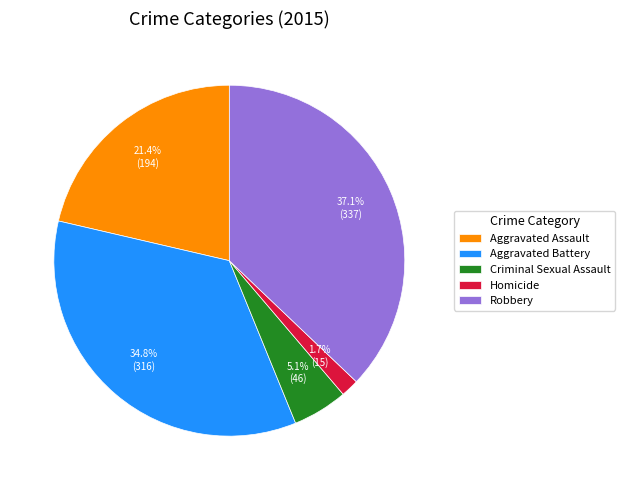

Which category has the biggest portion of the pie?

Robbery